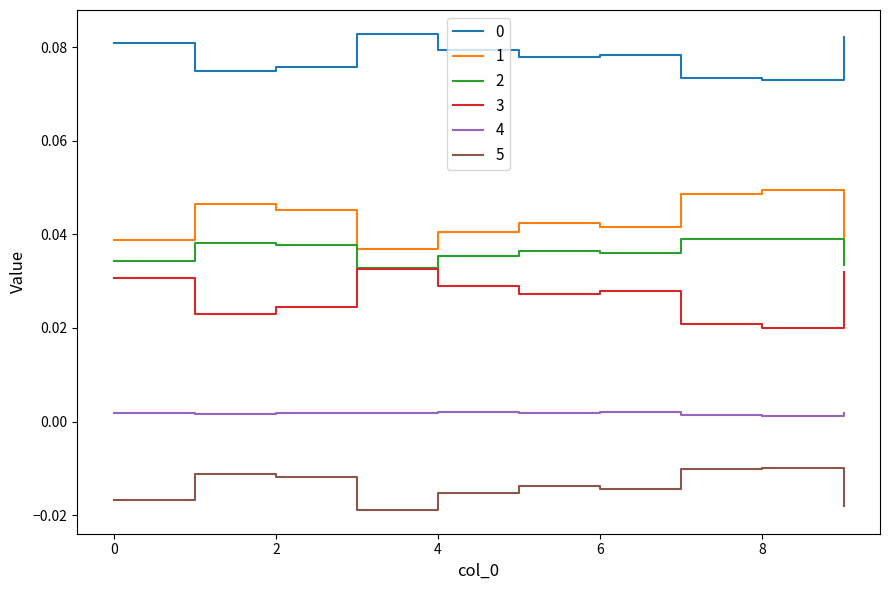

True or false: 5 and 1 cross at least once.

False